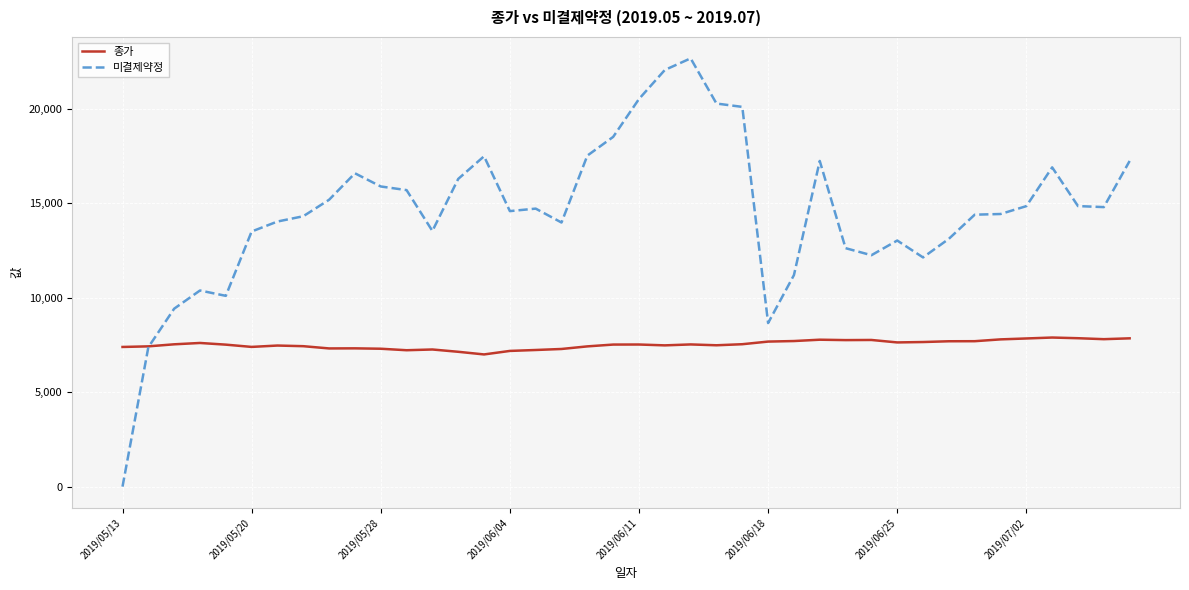

Which series has the largest total across all categories?

미결제약정